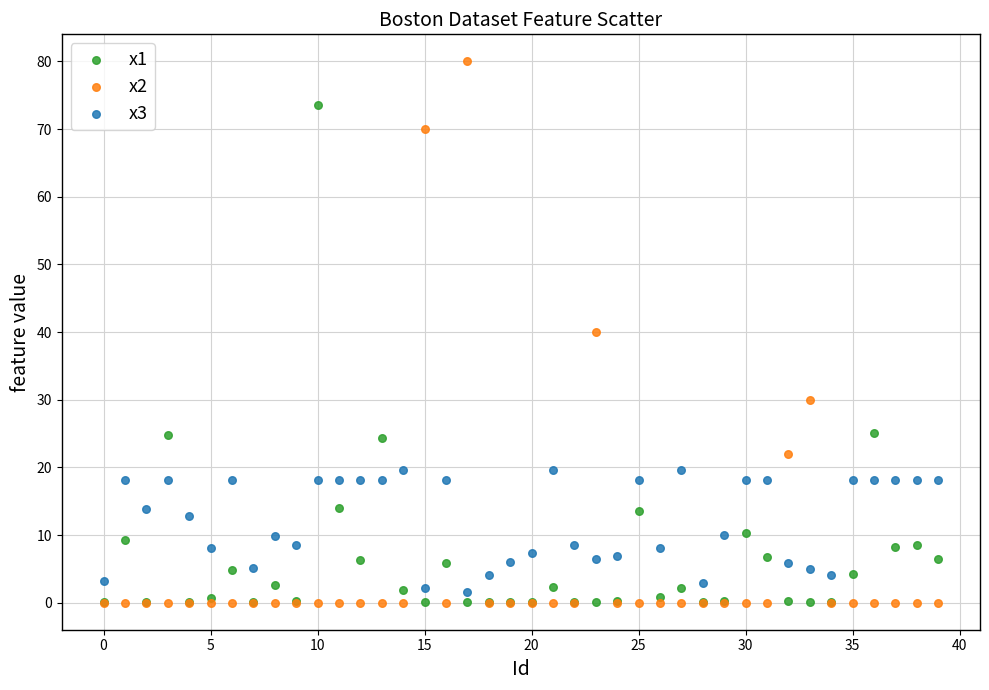

Which series reaches the maximum Y coordinate?

x2